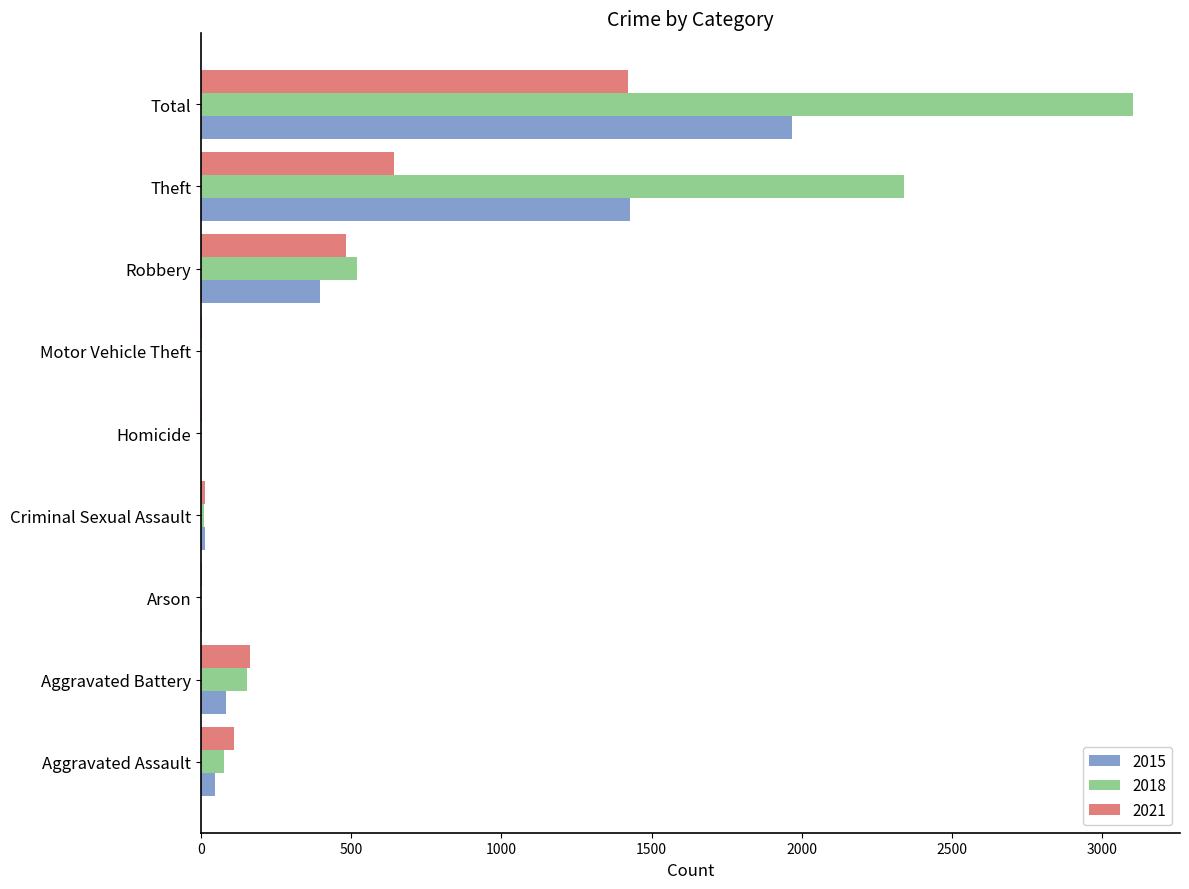

Which series has the largest total across all categories?

2018